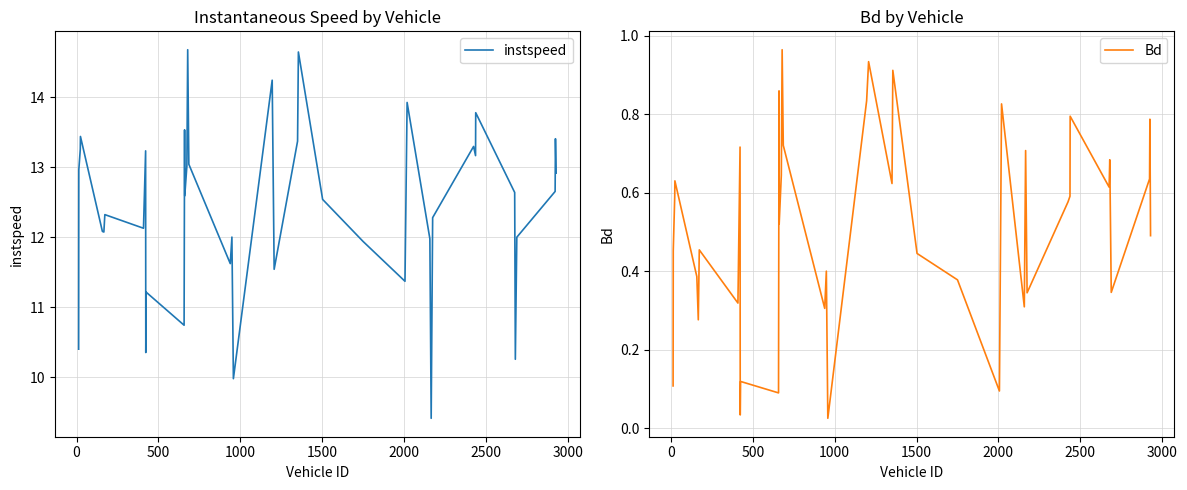

True or false: instspeed has more than 0 interior local peaks.

True